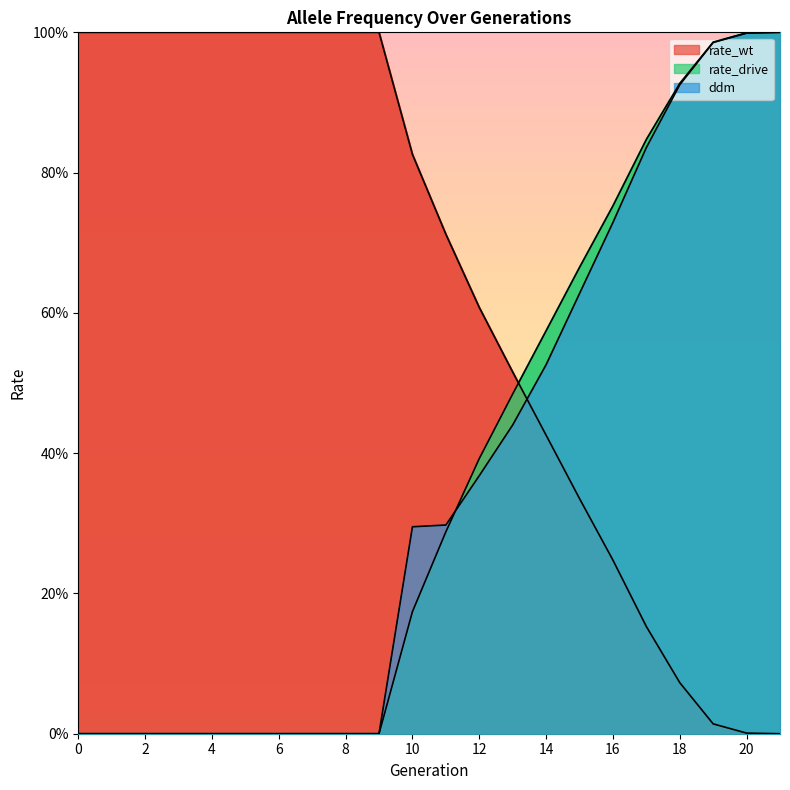

What is the greatest value displayed?

1.0